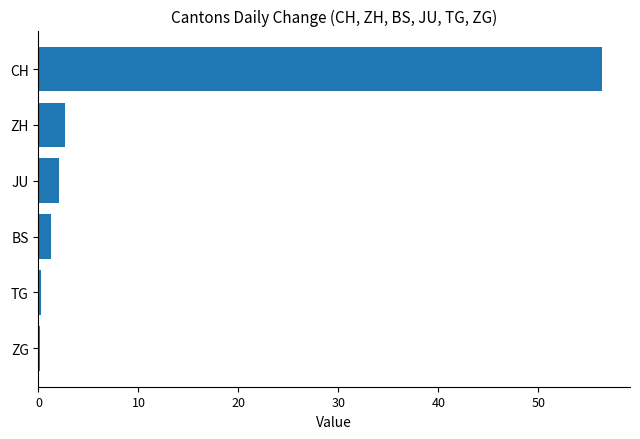

Which has a higher value, BS or CH?

CH